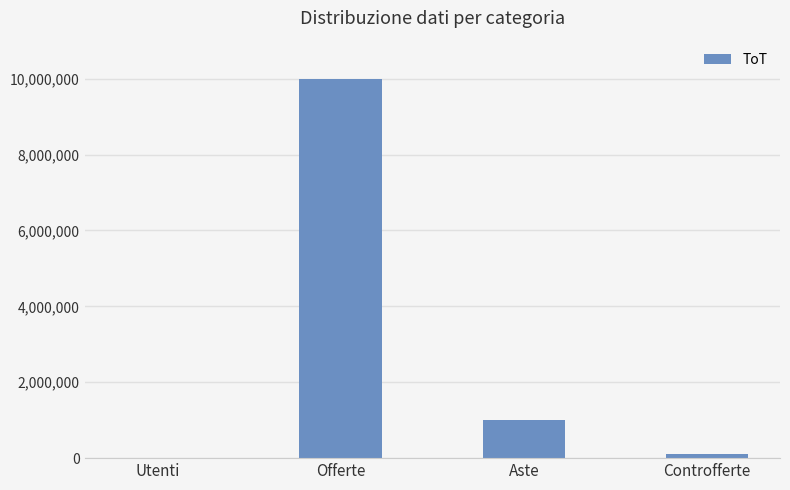

What is the maximum value shown in the chart?

10000000